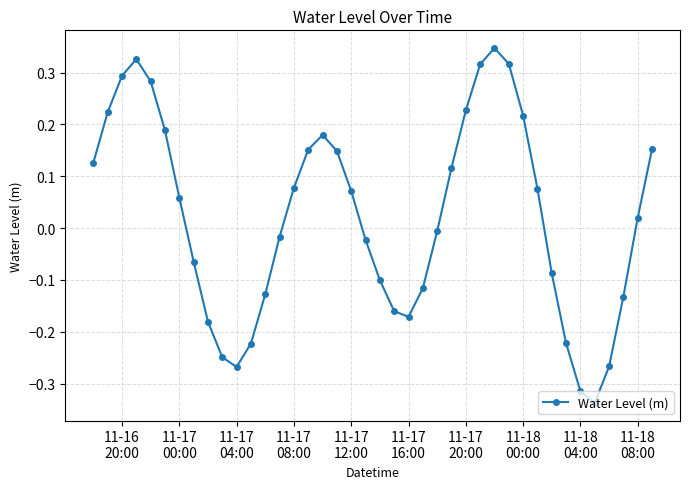

What is the difference between the second highest and minimum values?

0.7